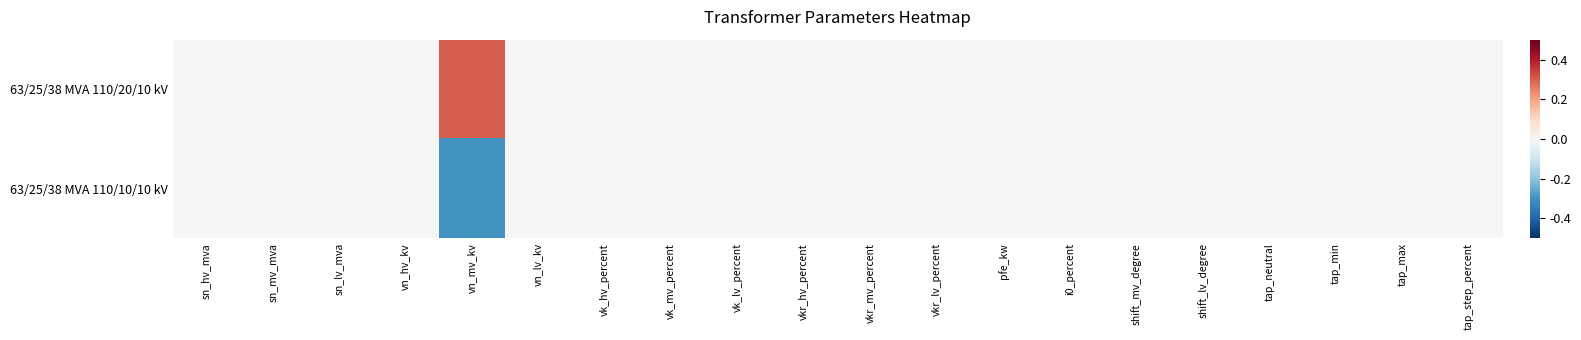

Rank the series by their maximum value, from lowest to highest.

63/25/38 MVA 110/10/10 kV, 63/25/38 MVA 110/20/10 kV